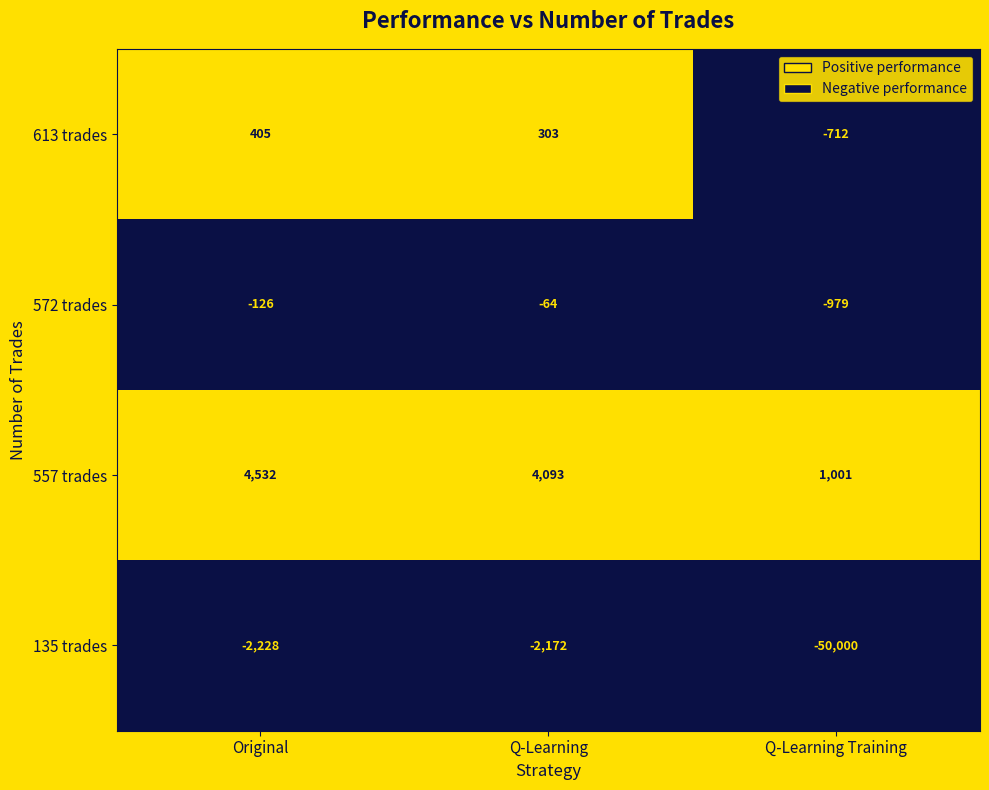

How many series are shown in this chart?

4